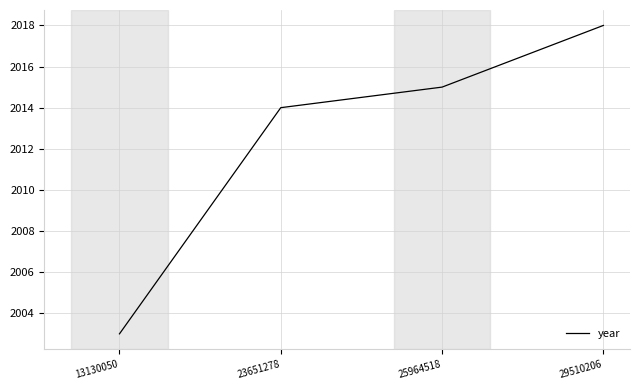

List the labels in order of value, largest first.

29510206, 25964518, 23651278, 13130050